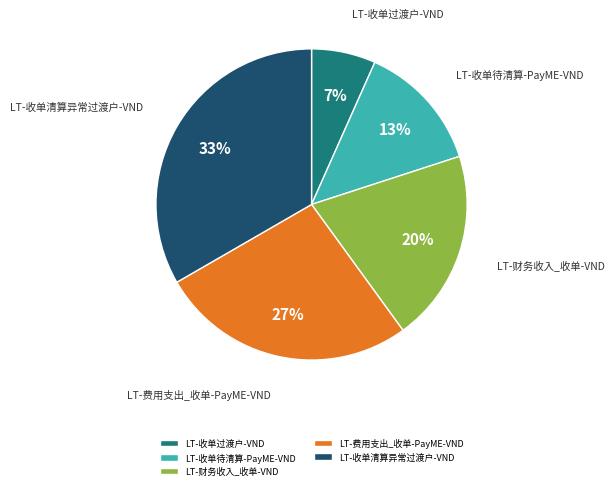

How many segments does this pie chart have?

5